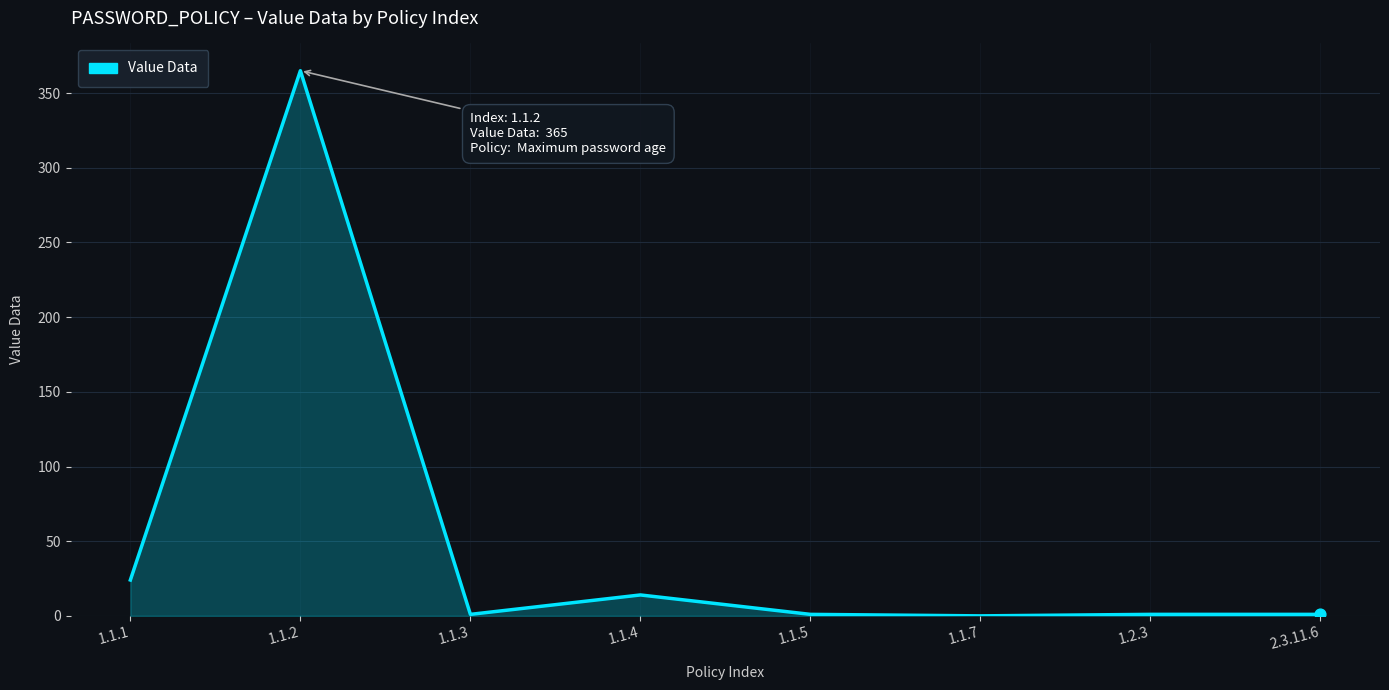

Between 1.2.3 and 1.1.4, which is larger?

1.1.4